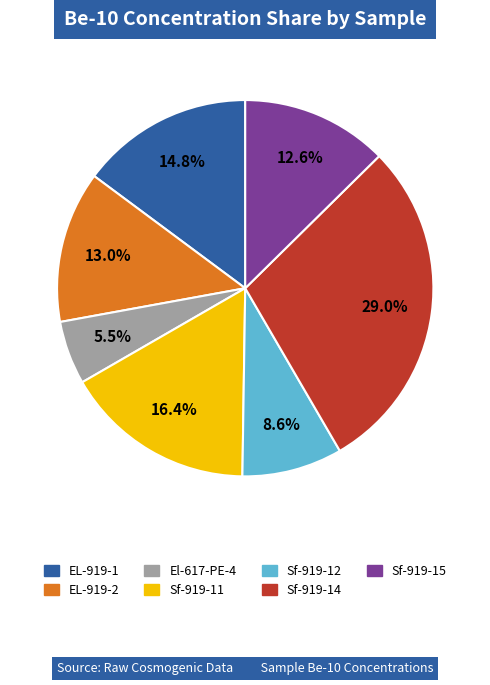

Between EL-919-2 and Sf-919-12, which is larger?

EL-919-2